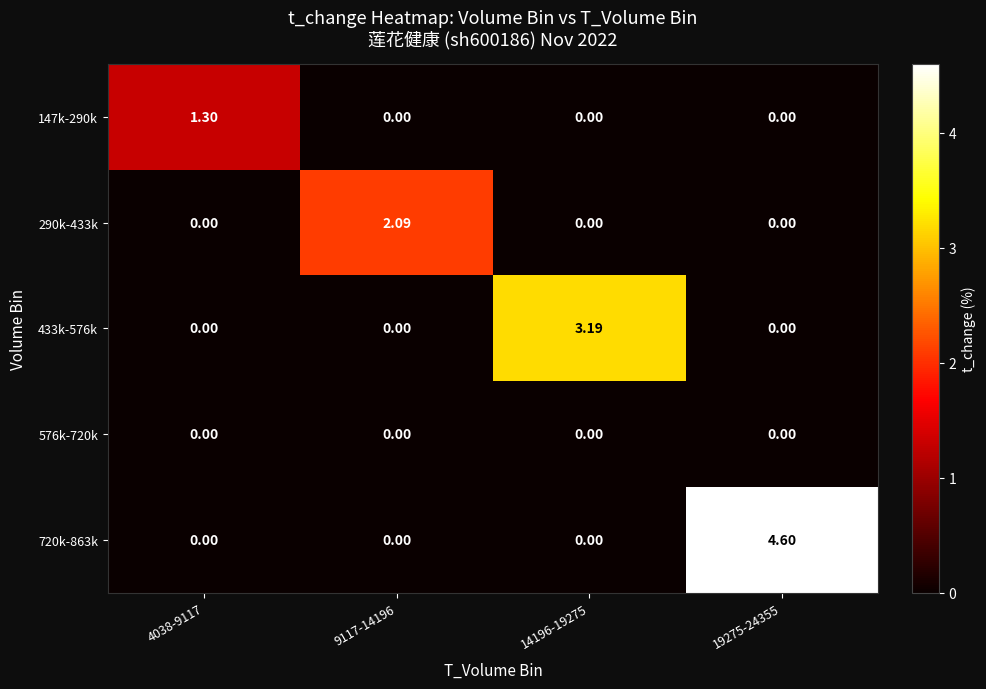

Reading left to right, extract all data points from this chart.

147k-290k: 4038-9117=1.3	9117-14196=0.0	14196-19275=0.0	19275-24355=0.0
290k-433k: 4038-9117=0.0	9117-14196=2.1	14196-19275=0.0	19275-24355=0.0
433k-576k: 4038-9117=0.0	9117-14196=0.0	14196-19275=3.2	19275-24355=0.0
576k-720k: 4038-9117=0.0	9117-14196=0.0	14196-19275=0.0	19275-24355=0.0
720k-863k: 4038-9117=0.0	9117-14196=0.0	14196-19275=0.0	19275-24355=4.6